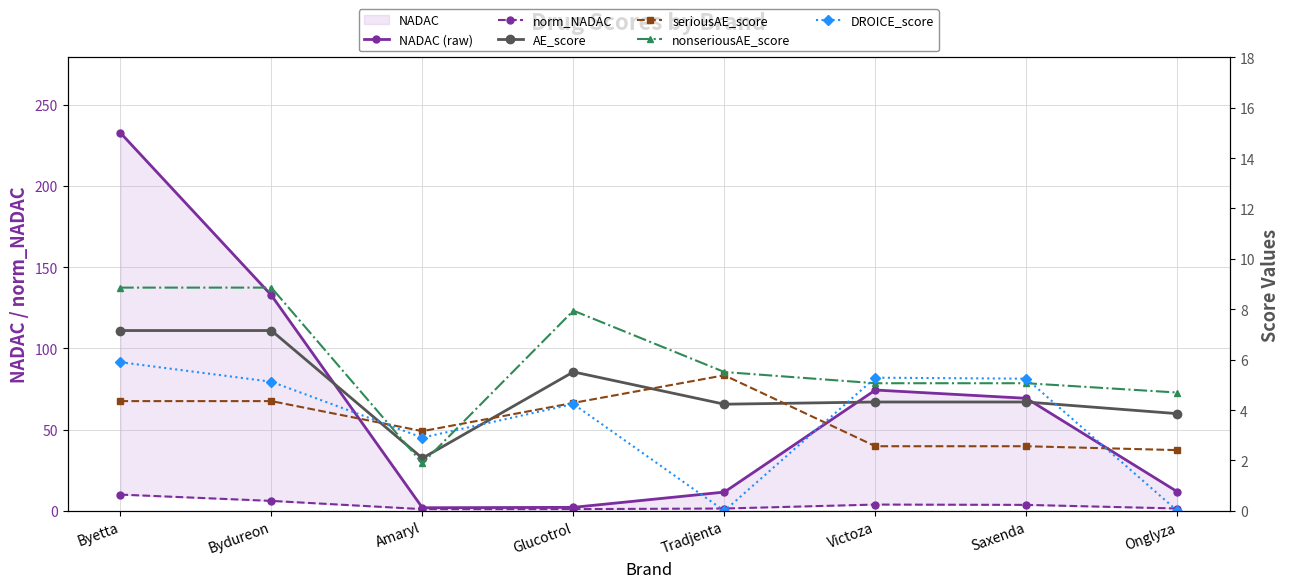

At which category does NADAC (raw) reach its first local valley?

Amaryl